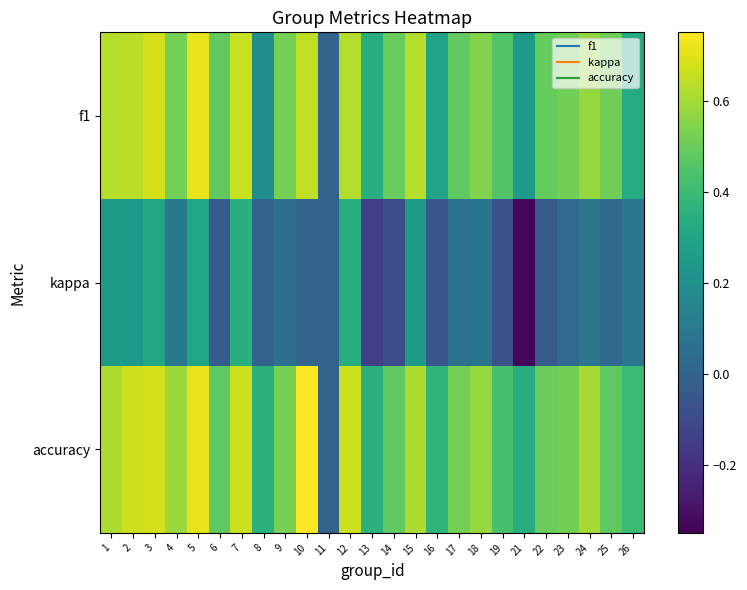

Reading right to left, extract all data points from this chart.

f1: 26=0.3	25=0.5	24=0.6	23=0.5	22=0.5	21=0.2	19=0.5	18=0.5	17=0.5	16=0.3	15=0.6	14=0.5	13=0.3	12=0.6	11=0.0	10=0.6	9=0.5	8=0.2	7=0.7	6=0.5	5=0.7	4=0.5	3=0.7	2=0.6	1=0.6
kappa: 26=0.1	25=0.0	24=0.1	23=0.0	22=-0.0	21=-0.3	19=-0.1	18=0.1	17=0.1	16=-0.1	15=0.3	14=-0.1	13=-0.1	12=0.3	11=0.0	10=0.0	9=0.1	8=0.0	7=0.3	6=-0.0	5=0.3	4=0.1	3=0.3	2=0.2	1=0.3
accuracy: 26=0.4	25=0.5	24=0.6	23=0.5	22=0.5	21=0.3	19=0.4	18=0.6	17=0.5	16=0.4	15=0.6	14=0.5	13=0.4	12=0.7	11=0.0	10=0.8	9=0.5	8=0.4	7=0.7	6=0.5	5=0.7	4=0.6	3=0.7	2=0.7	1=0.6